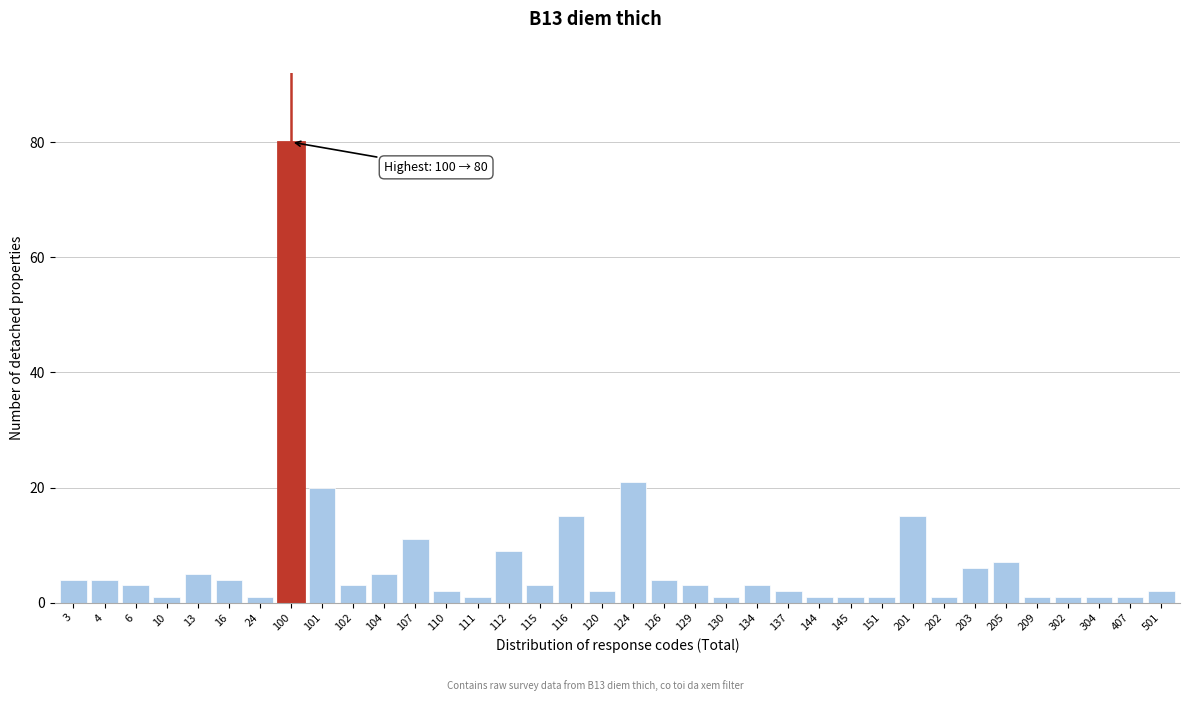

What is the difference between the second highest and second lowest values?

20